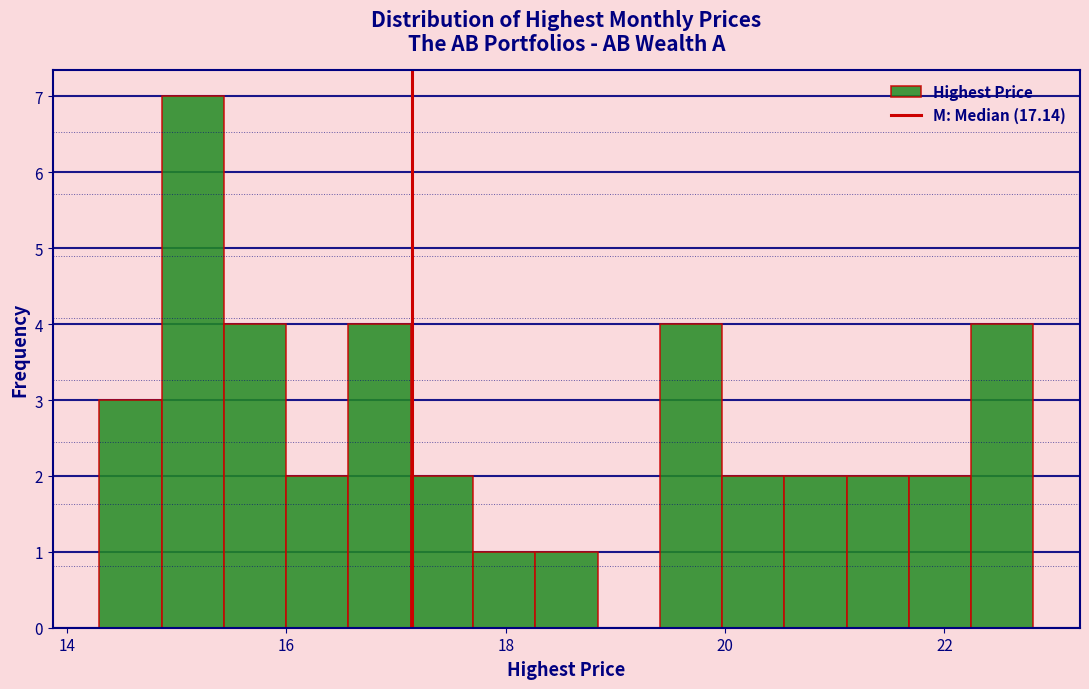

Around what value on the x-axis is the tallest bar? Give the approximate position of its centre, as read against the axis.

15.2